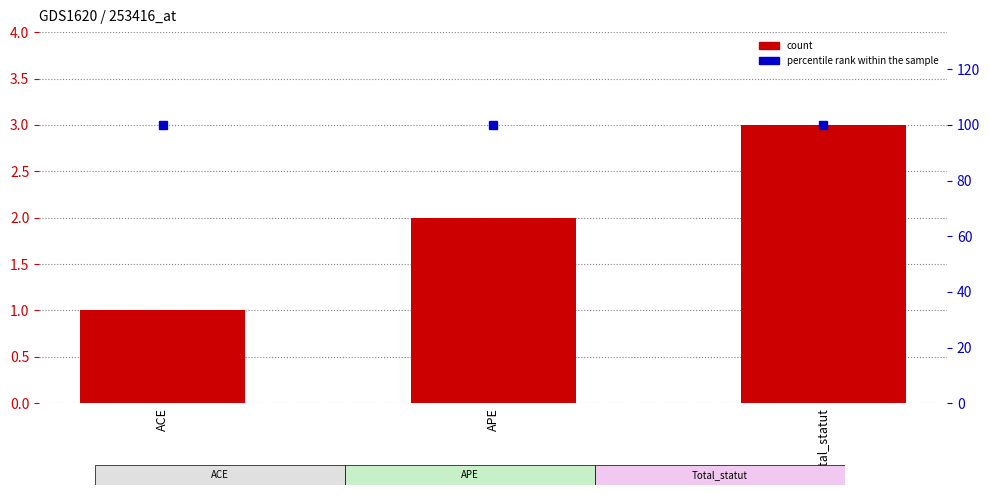

Where does the order series first go above 2?

Total_statut